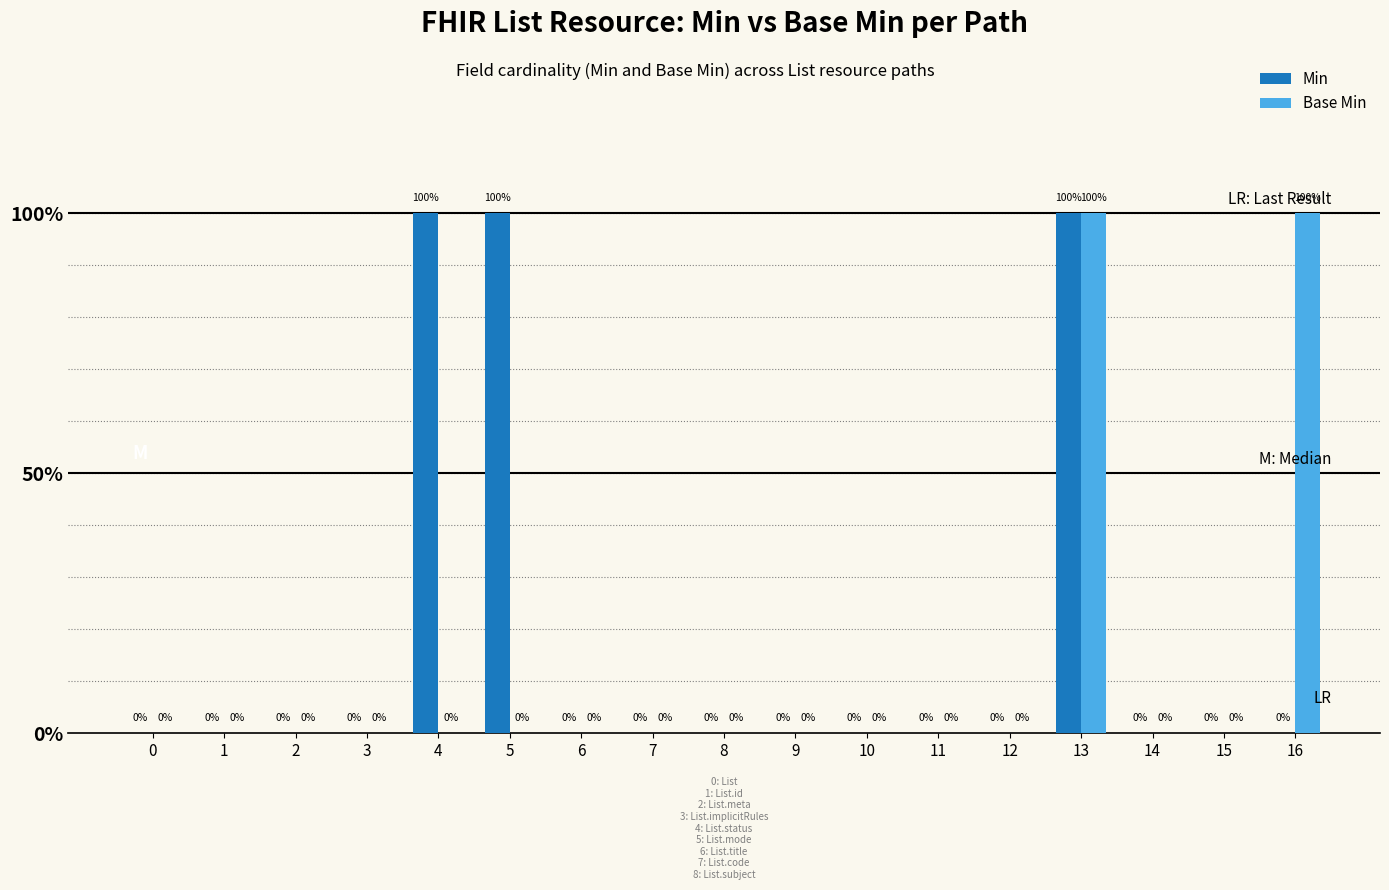

What are all the series names shown in the legend?

Min, Base Min